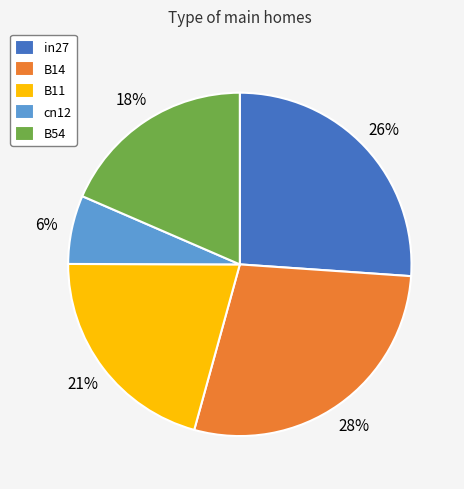

True or false: B54 accounts for 18% of the total.

True